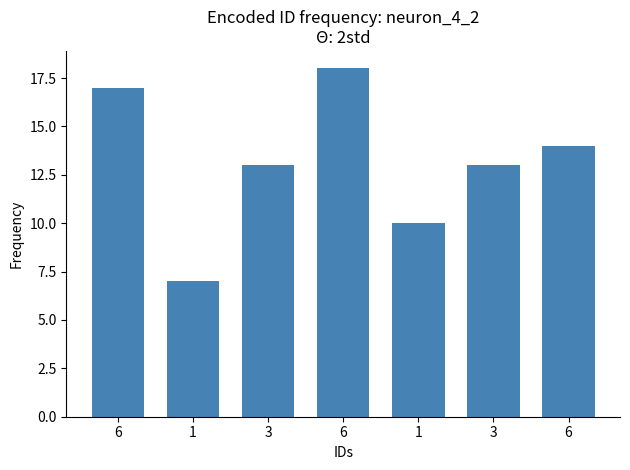

What is the sum of all values?

92